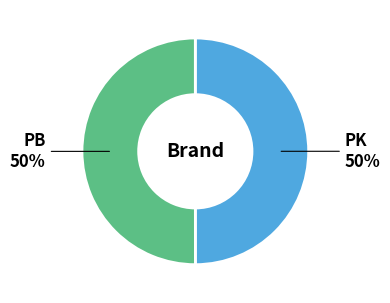

To the nearest percent, what is the average slice percentage?

50%